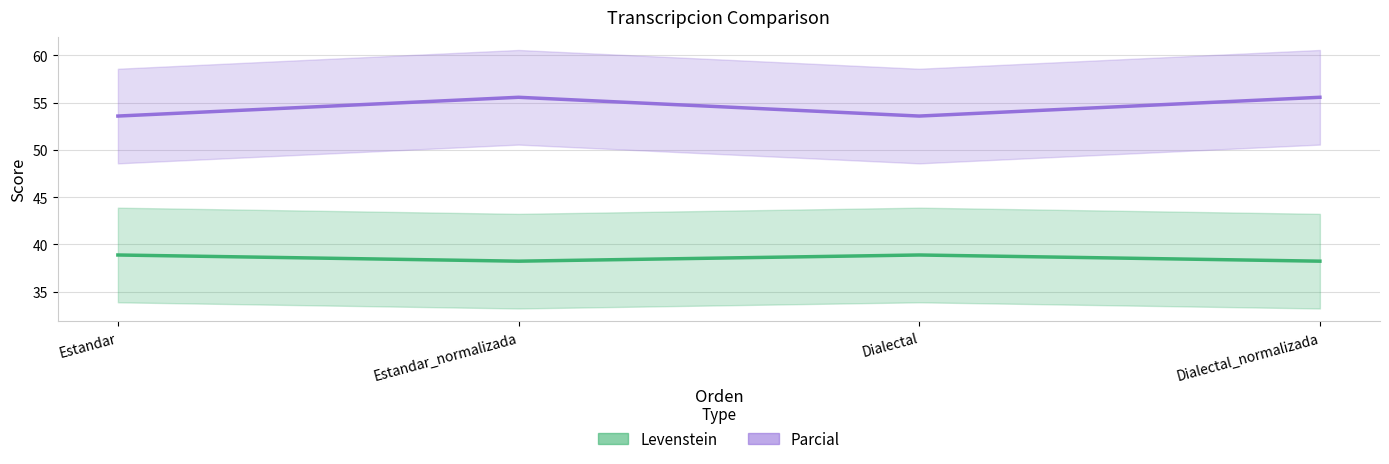

Reading right to left, extract all data points from this chart.

Levenstein: Dialectal_normalizada=38.2	Dialectal=38.9	Estandar_normalizada=38.2	Estandar=38.9
Parcial: Dialectal_normalizada=55.6	Dialectal=53.6	Estandar_normalizada=55.6	Estandar=53.6